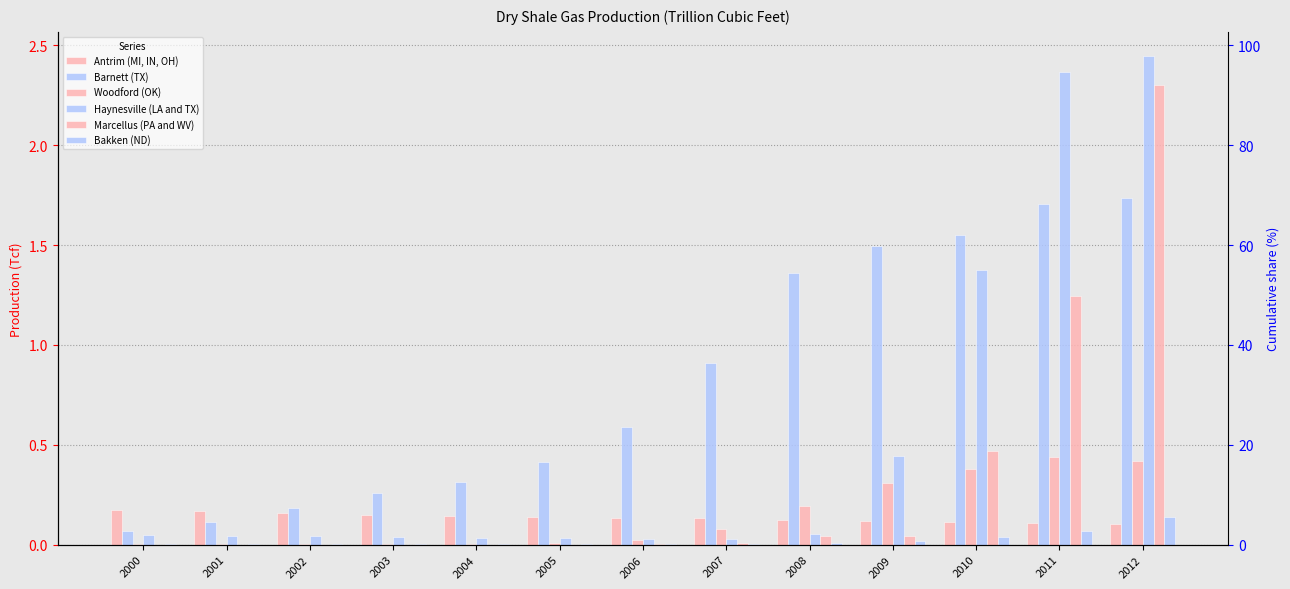

Rank the categories by Antrim (MI, IN, OH) value from lowest to highest.

2012, 2011, 2010, 2009, 2008, 2007, 2006, 2005, 2004, 2003, 2002, 2001, 2000